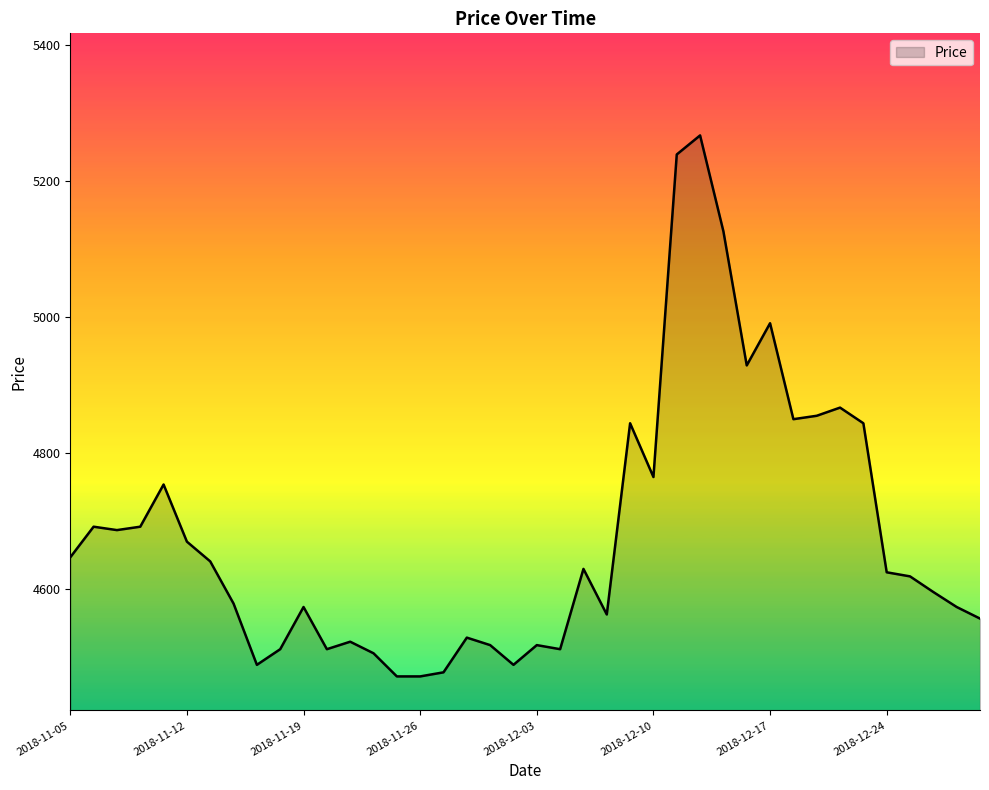

What is the maximum value shown in the chart?

5267